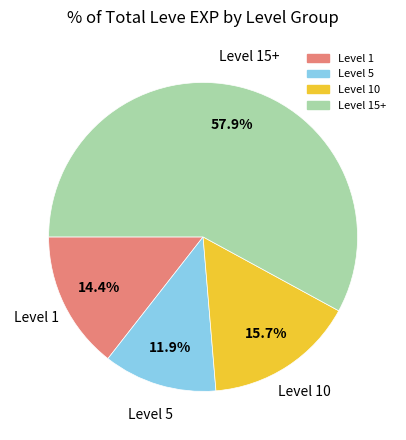

Is there a majority slice in this chart?

Yes